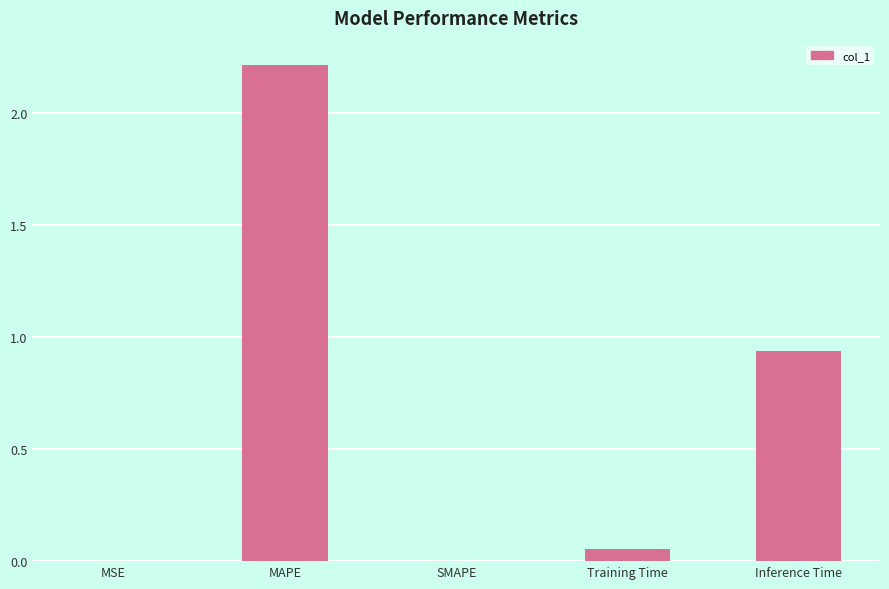

Which has a higher value, MAPE or Inference Time?

MAPE